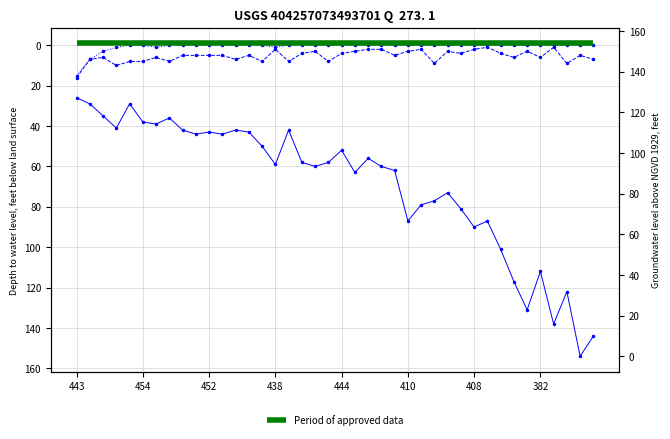

What is the label of the 29th point from the left?

28